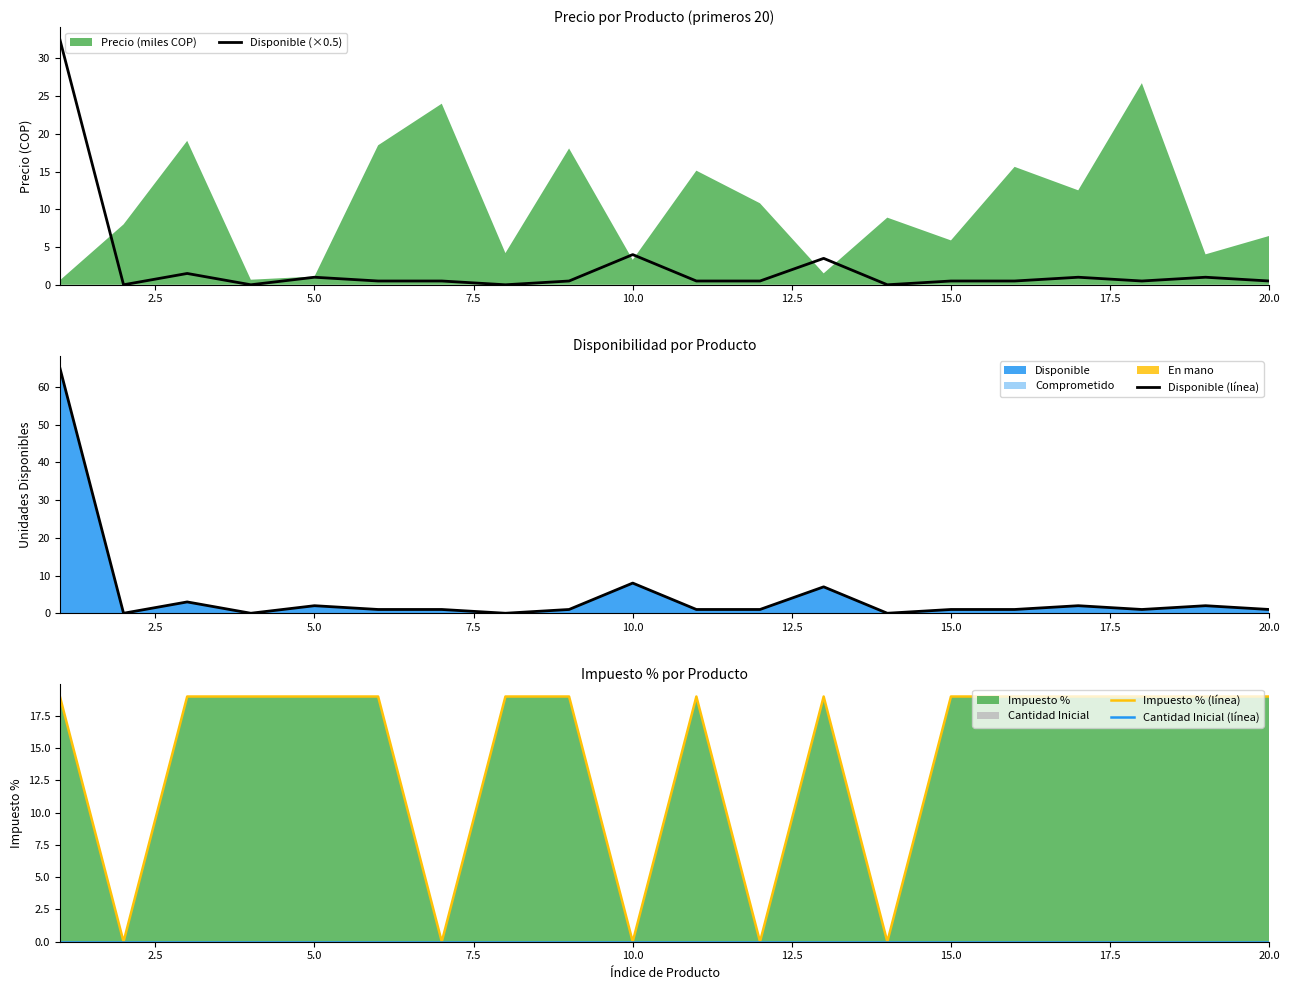

How many lines are shown in the chart?

4